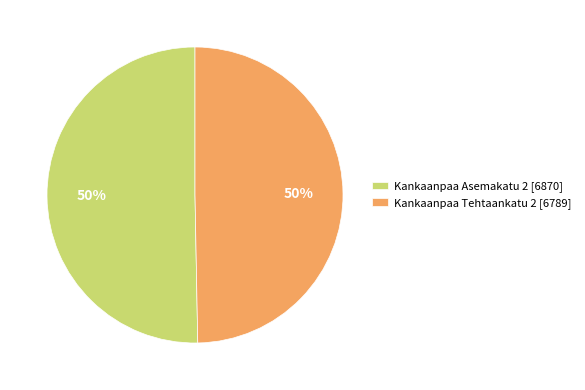

Do Kankaanpaa Tehtaankatu 2 [6789] and Kankaanpaa Asemakatu 2 [6870] together represent more than half of the pie?

Yes